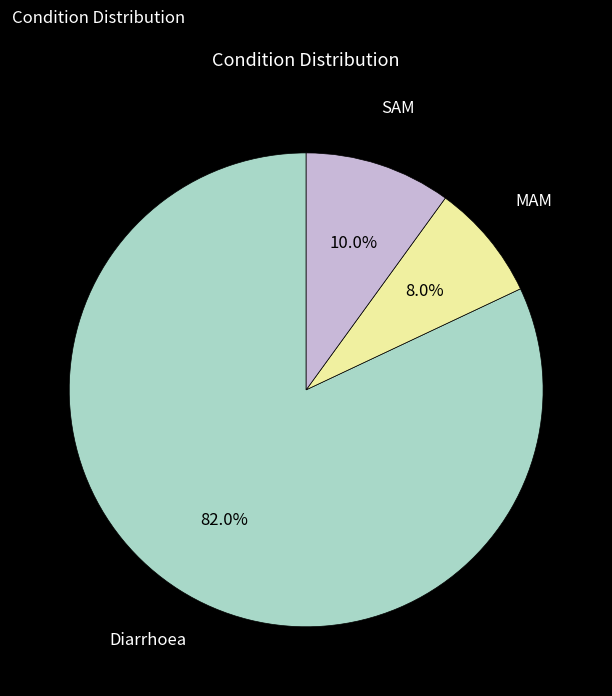

Does any single category account for the majority?

Yes